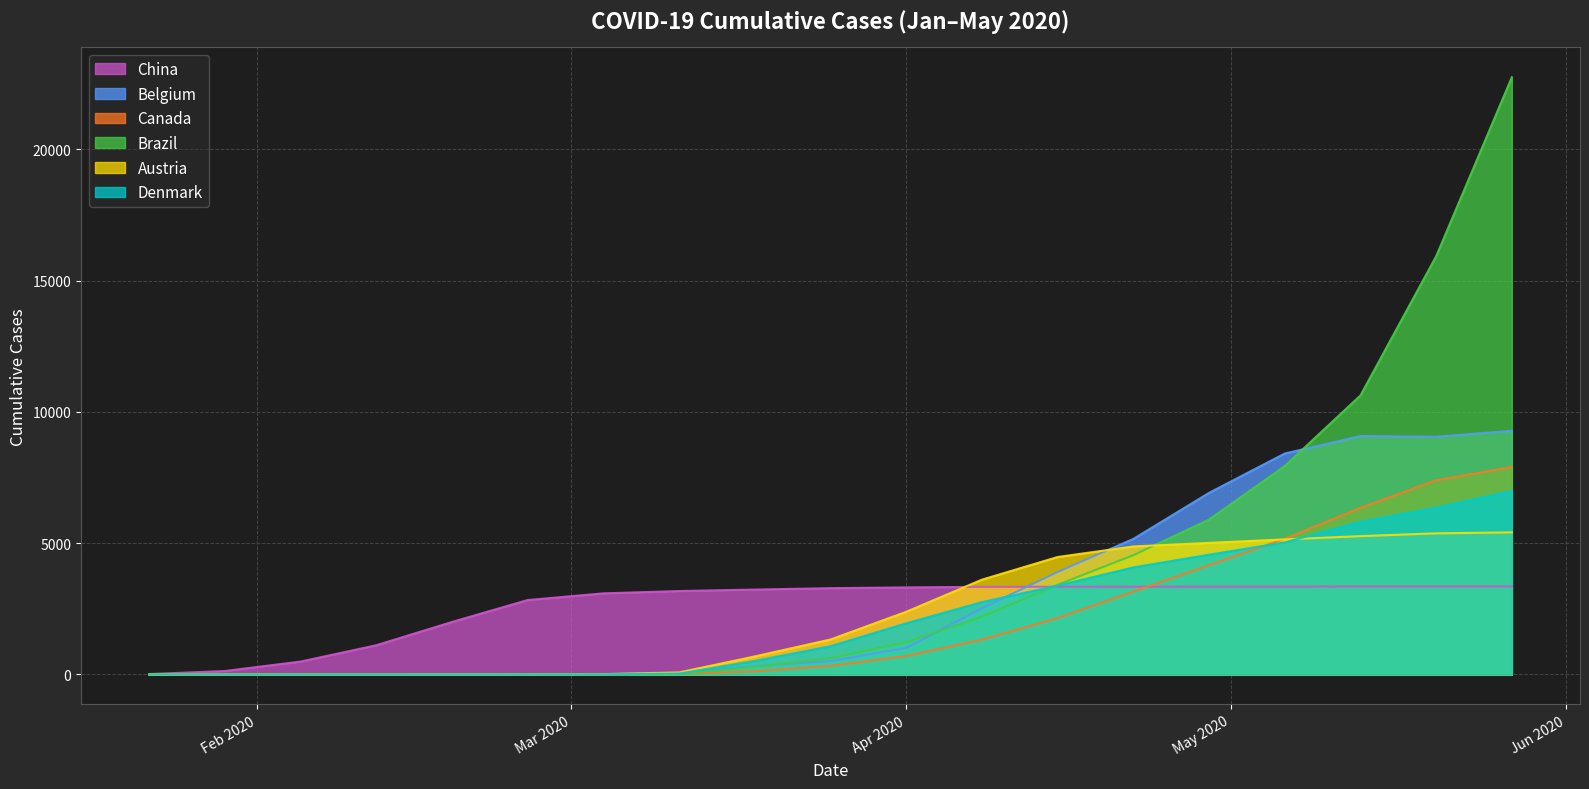

Which series has the largest total across all categories?

Brazil